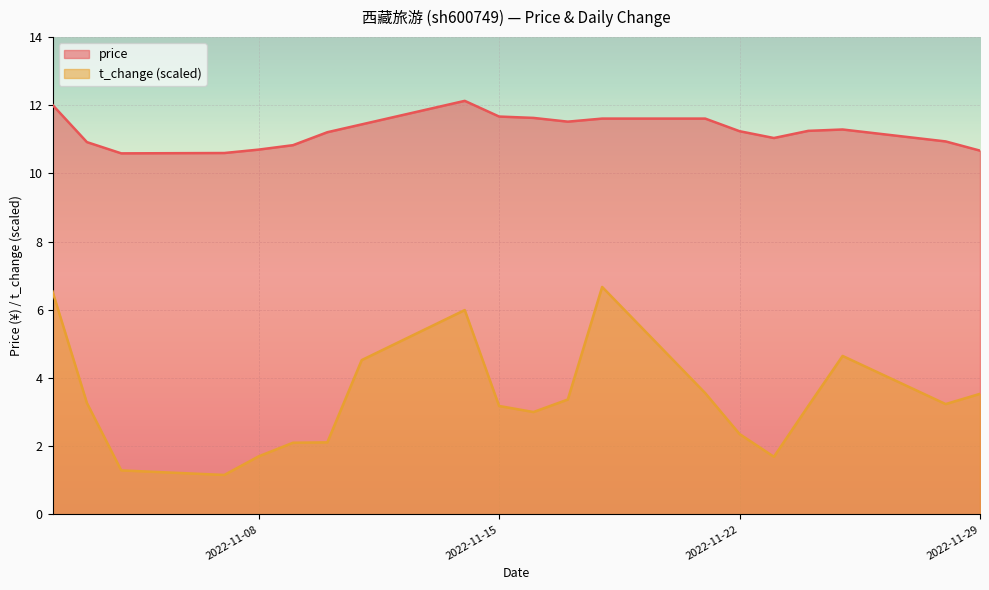

How many lines are shown in the chart?

2